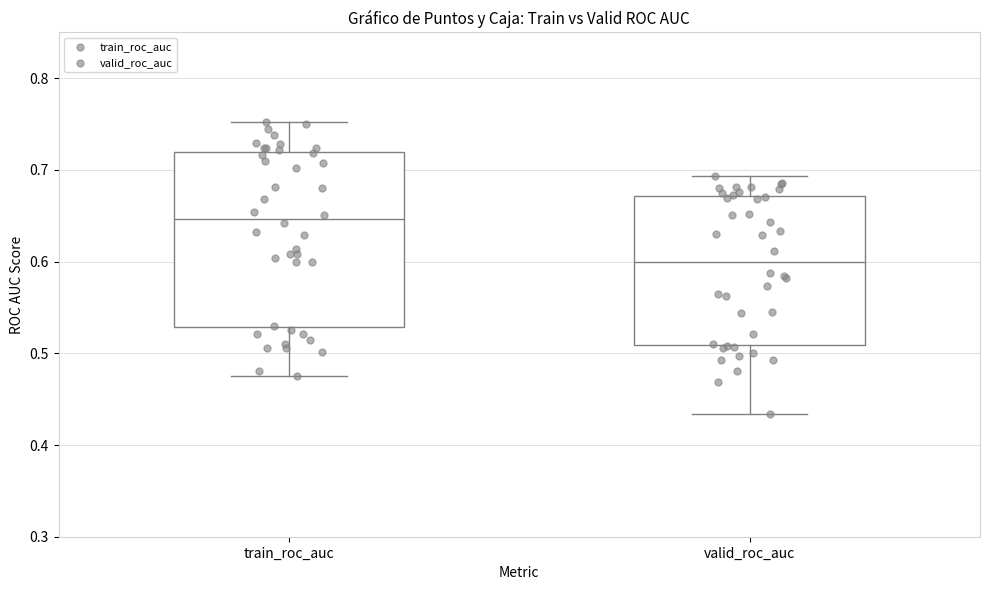

Which box's median line is the lowest?

valid_roc_auc